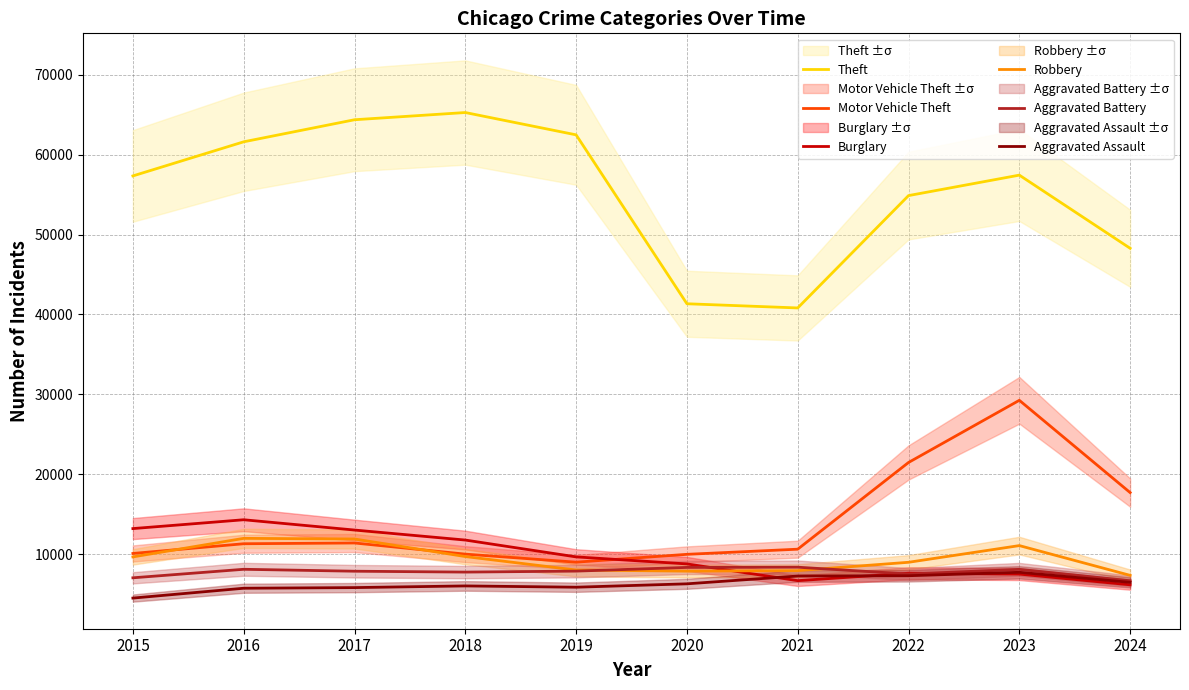

Between 2023 and 2021, which is larger?

2023